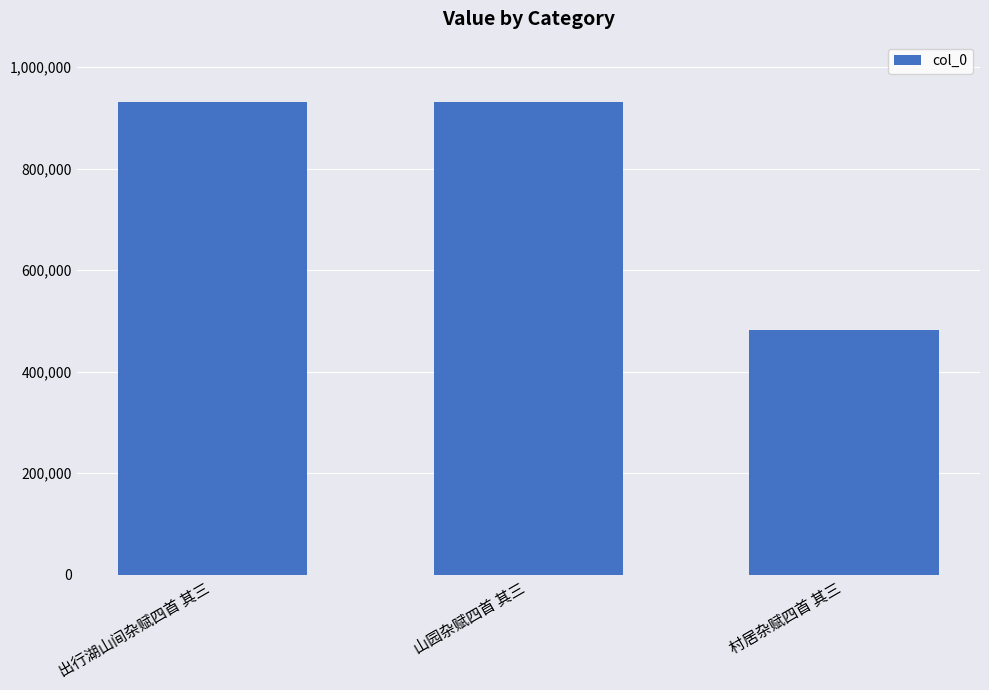

At which category does the chart reach its minimum across all series?

村居杂赋四首 其三